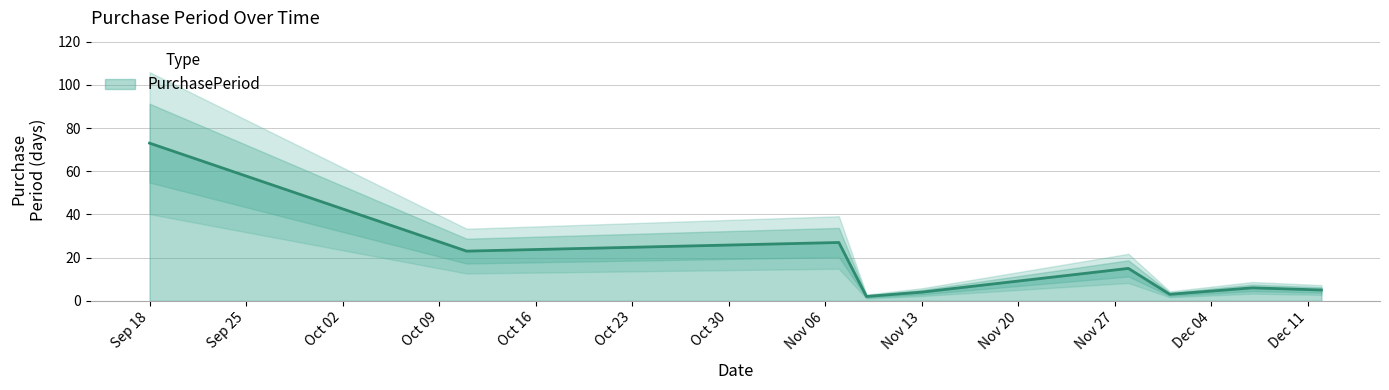

Rank the categories by value from highest to lowest.

2017-09-18, 2017-11-07, 2017-10-11, 2017-11-28, 2017-12-07, 2017-12-12, 2017-11-13, 2017-12-01, 2017-11-09